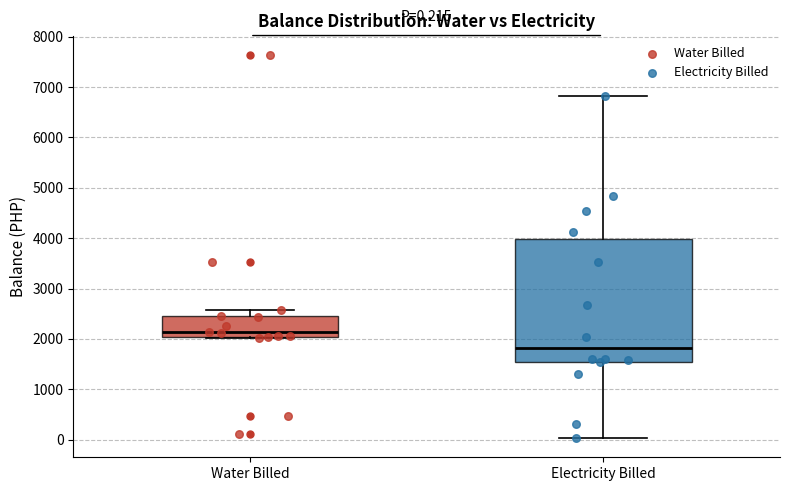

Which box is the tallest, from its lower edge to its upper edge?

Electricity Billed